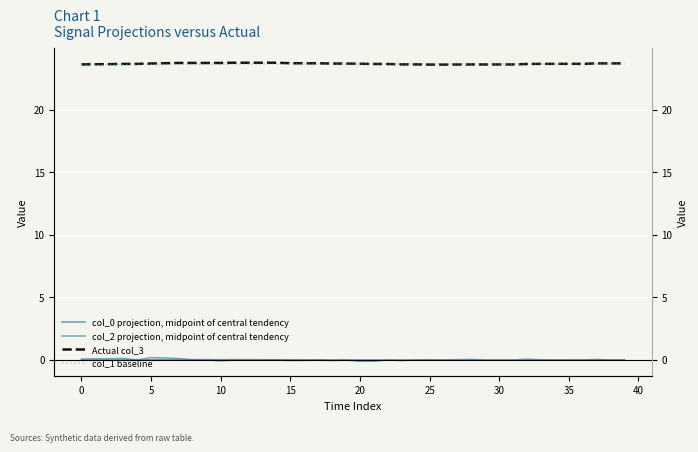

Which series has the widest spread of values?

col_2 projection, midpoint of central tendency